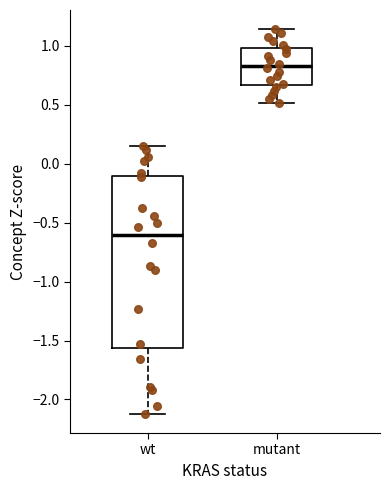

Where is the upper edge of the box for wt on the y-axis? The values are not printed on the chart, so give them approximately, as read against the axis.

-0.10